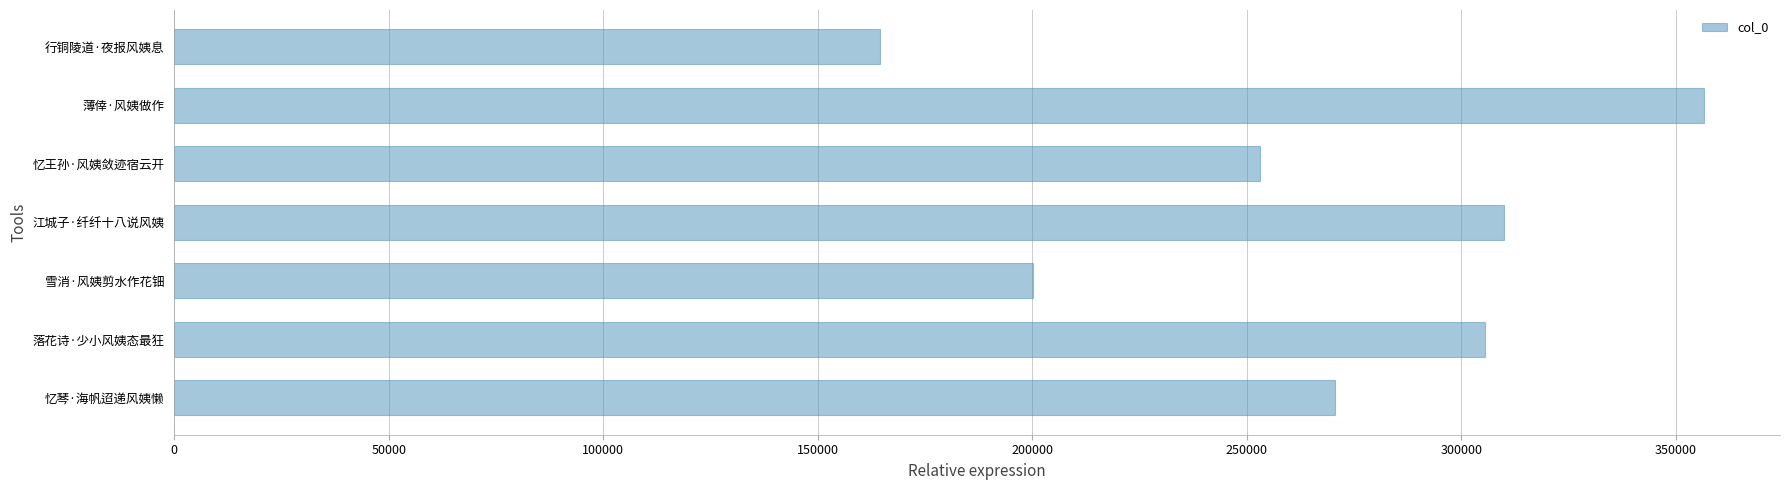

Rank the categories by value from highest to lowest.

薄倖·风姨做作, 江城子·纤纤十八说风姨, 落花诗·少小风姨态最狂, 忆琴·海帆迢递风姨懒, 忆王孙·风姨敛迹宿云开, 雪消·风姨剪水作花钿, 行铜陵道·夜报风姨息